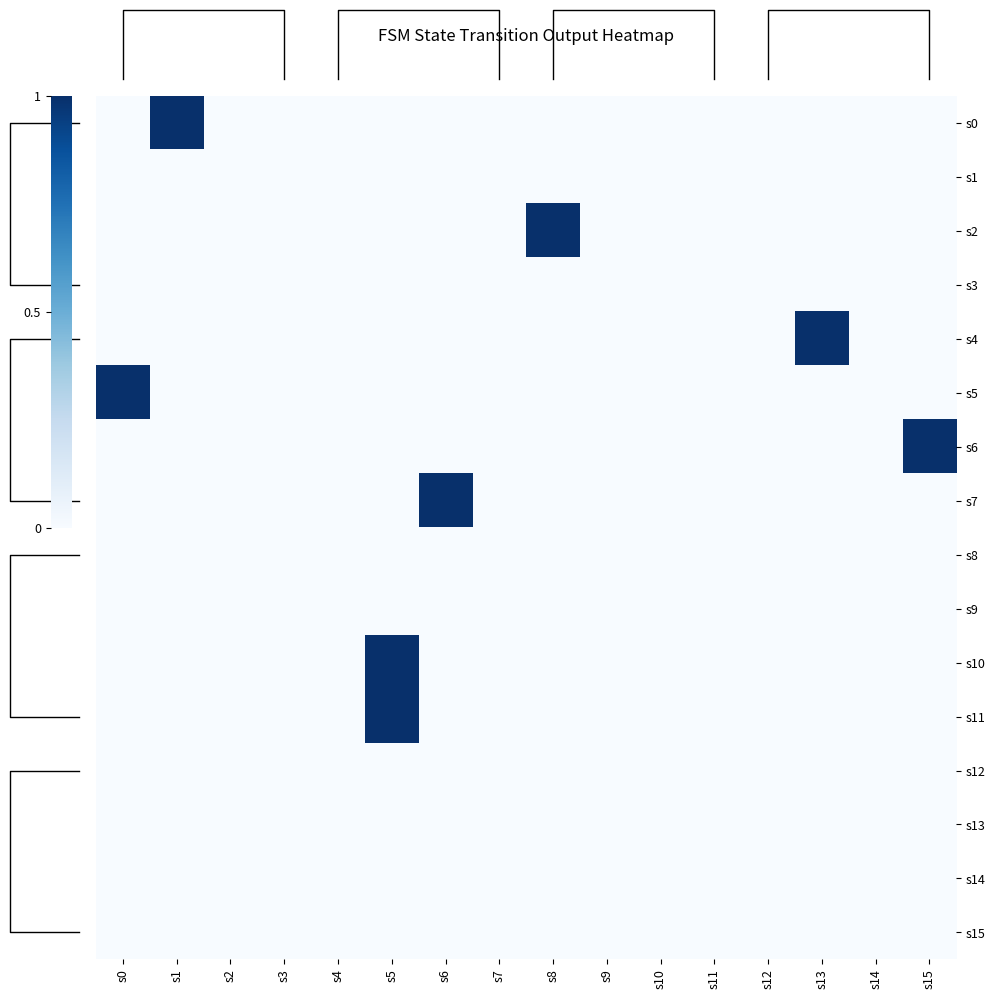

Rank the categories by s3 value from highest to lowest.

s0, s1, s2, s3, s4, s5, s6, s7, s8, s9, s10, s11, s12, s13, s14, s15